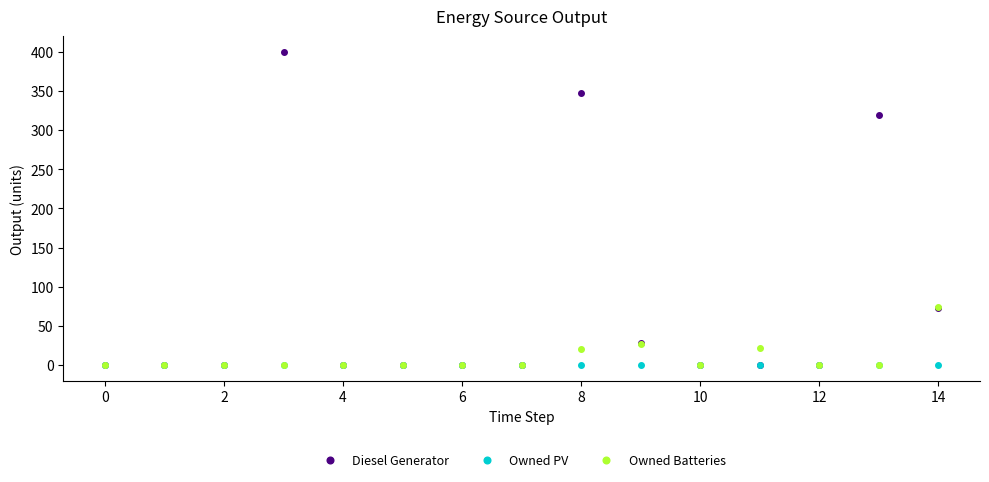

Is this an area chart (filled region under the line)?

No